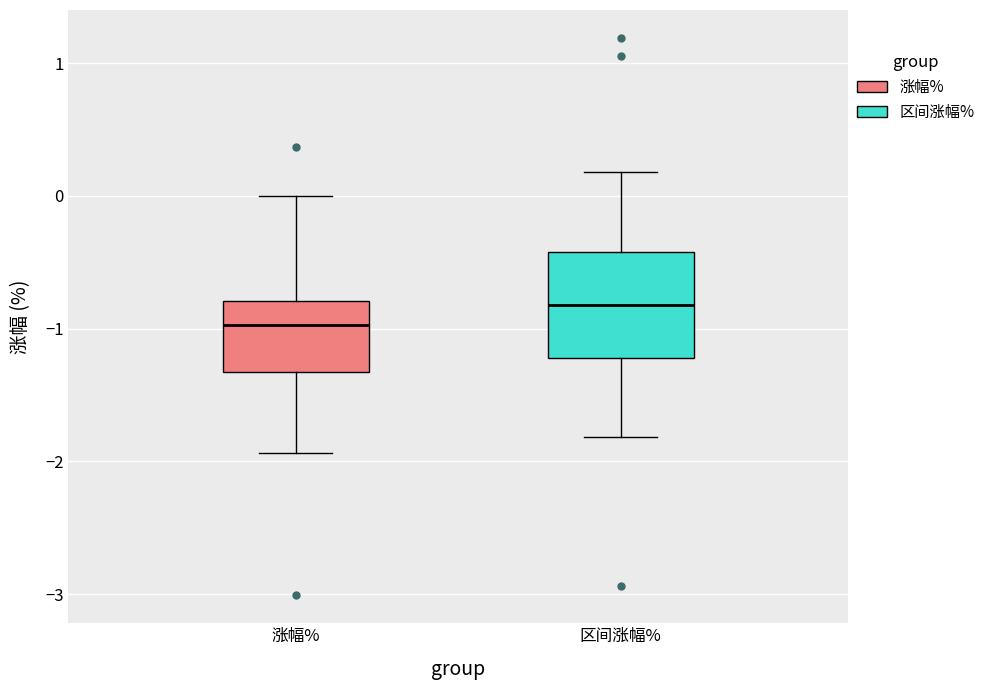

Which box's median line is the lowest?

涨幅%